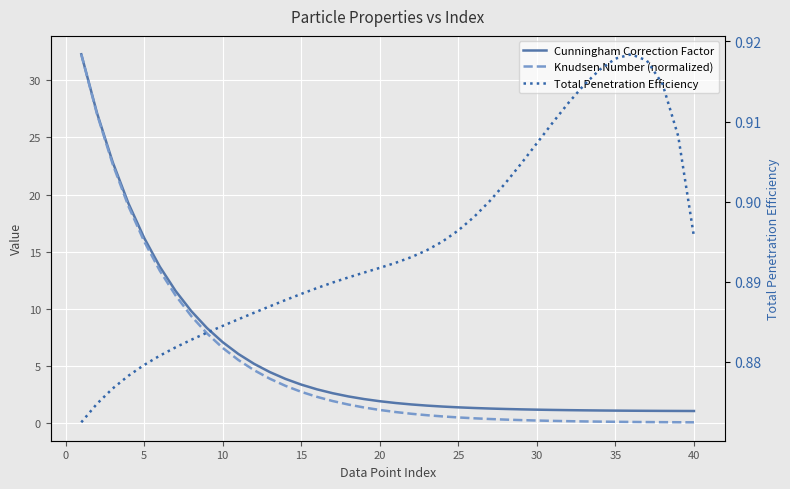

Which series changed the most between 40 and 17?

Knudsen Number (normalized)